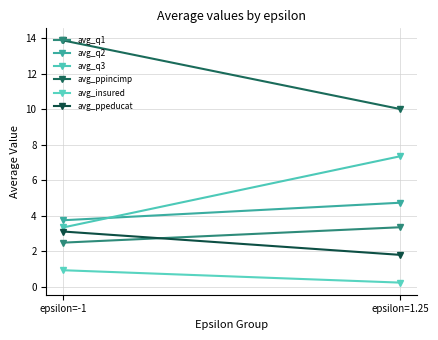

At which category is the sum across all series the highest?

epsilon=-1